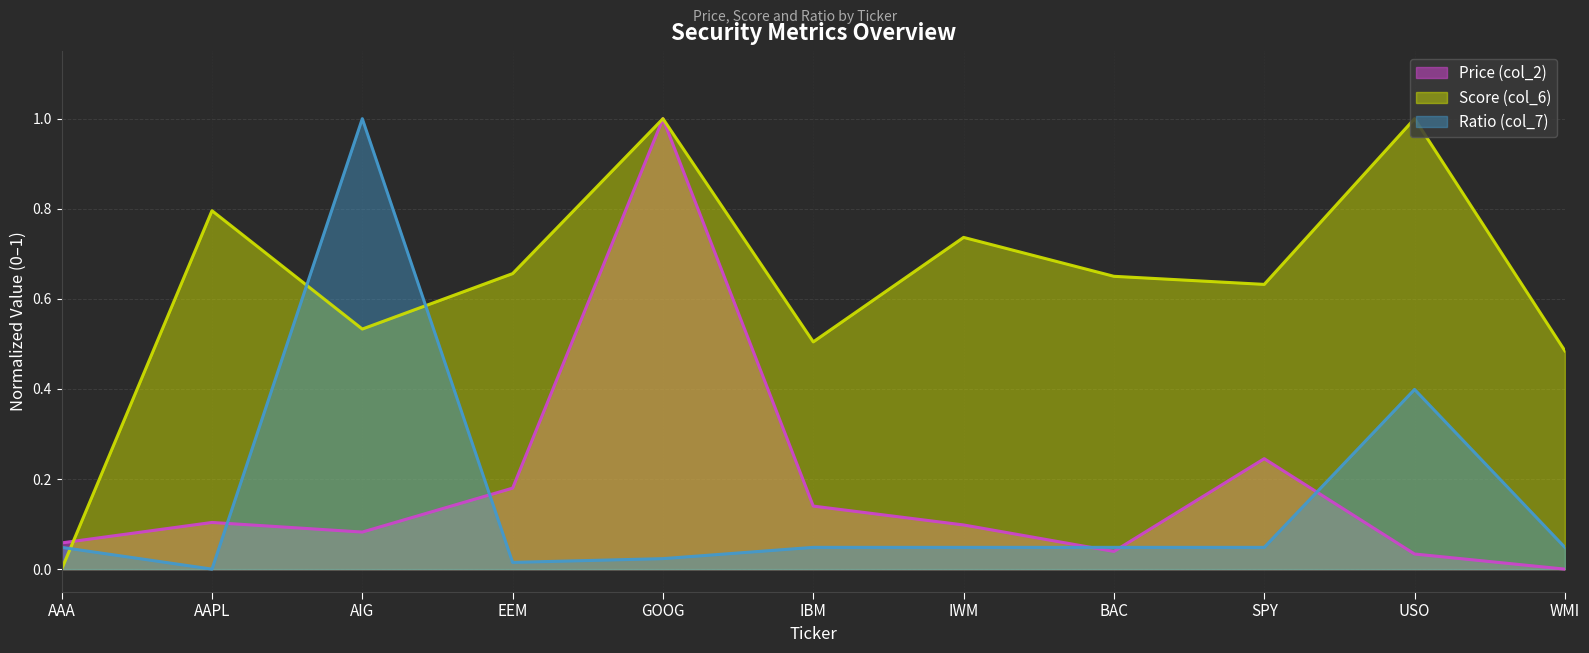

The value of Score (col_6) at AAPL is 0.8. True or false?

True